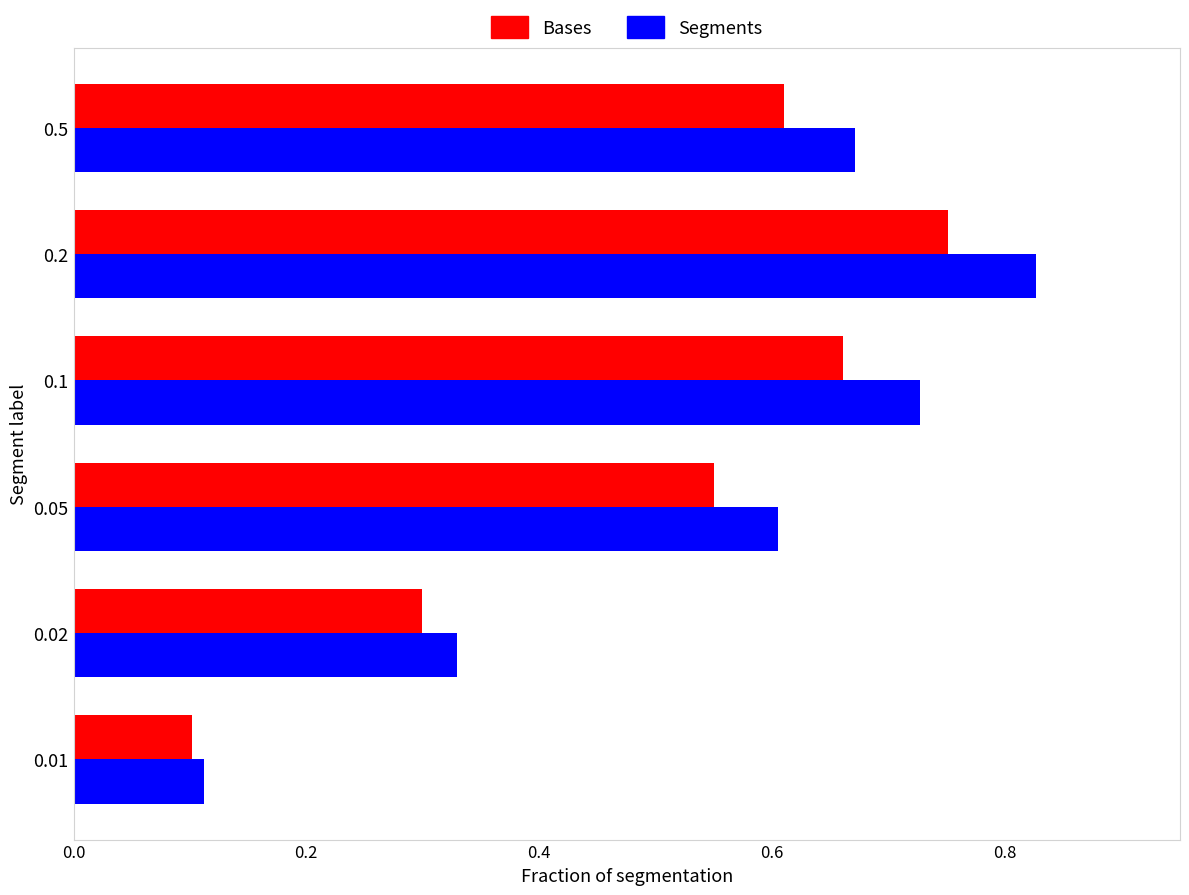

Which series has the largest range (max minus min)?

Segments